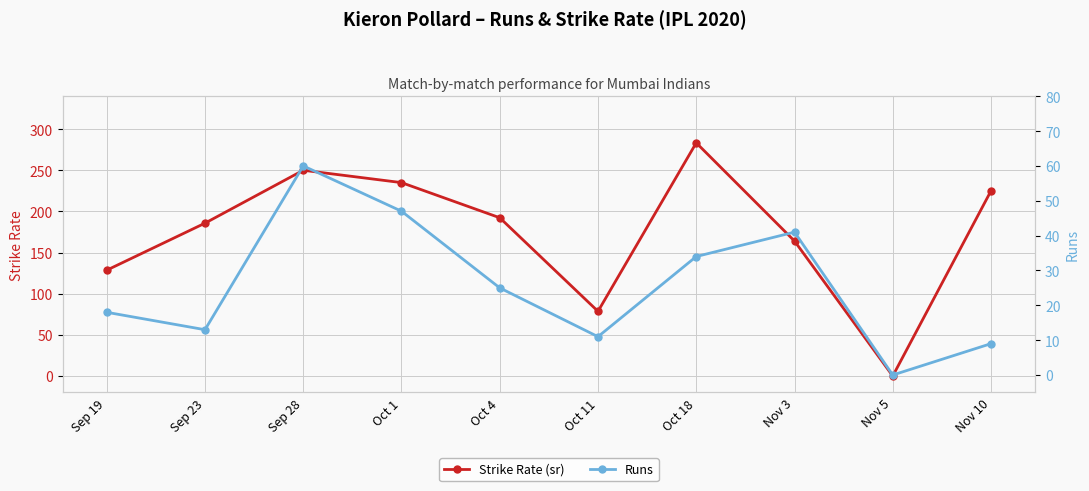

Is it true that Runs equals 41.0 at Nov 3?

True